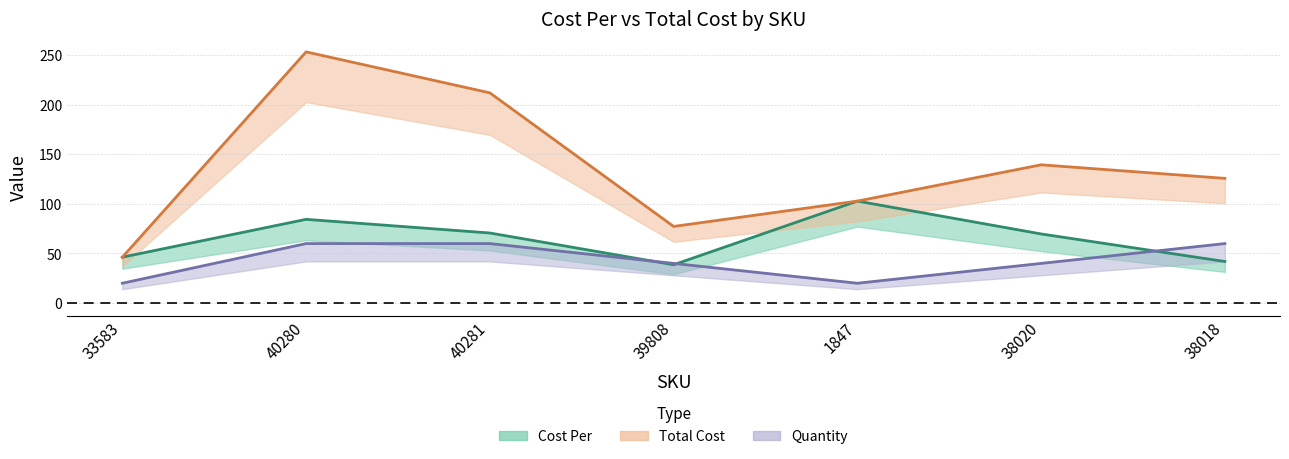

Which category has the lowest value across all series?

33583